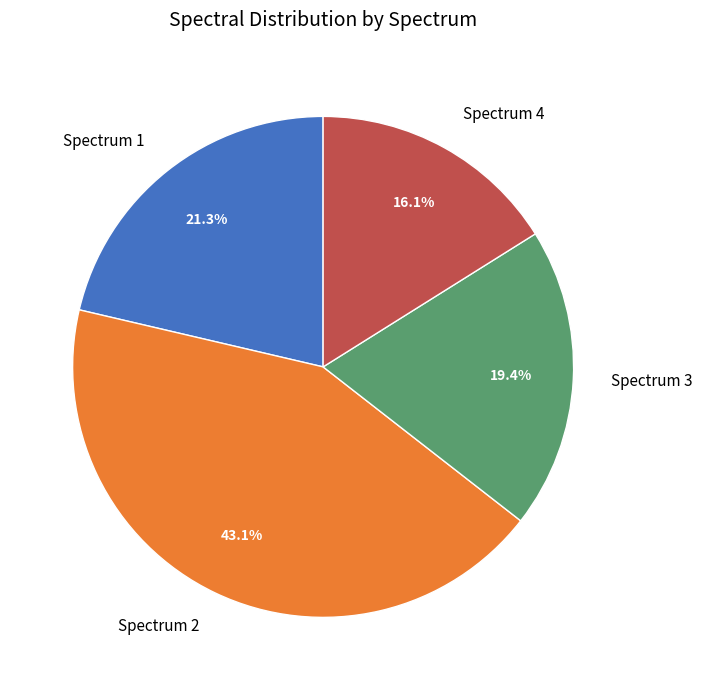

What is the total percentage of Spectrum 2 and Spectrum 3?

62.6%